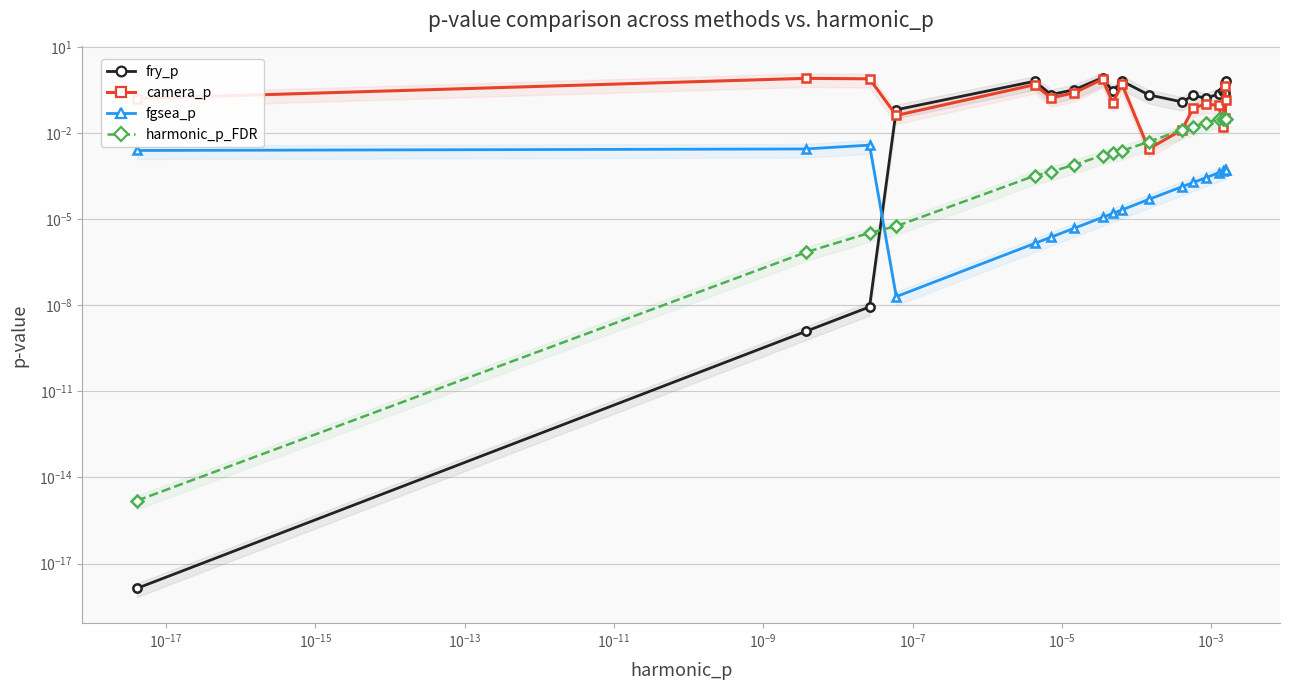

What are all the series names shown in the legend?

fry_p, camera_p, fgsea_p, harmonic_p_FDR